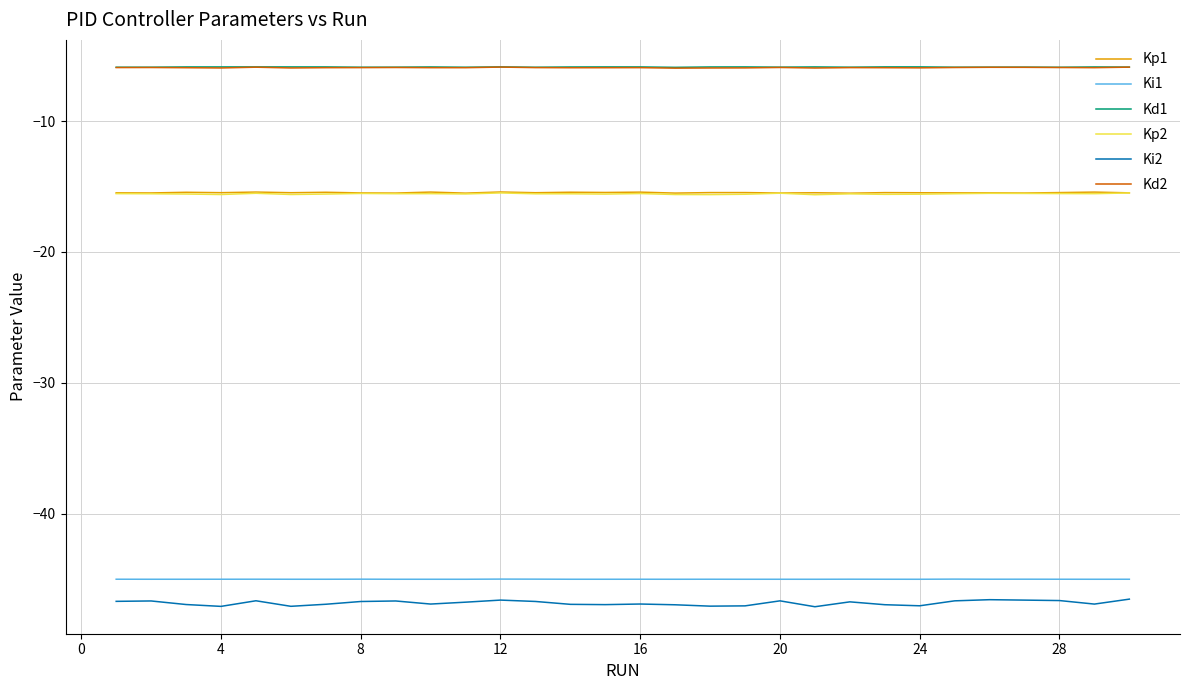

In Kd2, how many points are higher than both neighbors (excluding endpoints)?

8